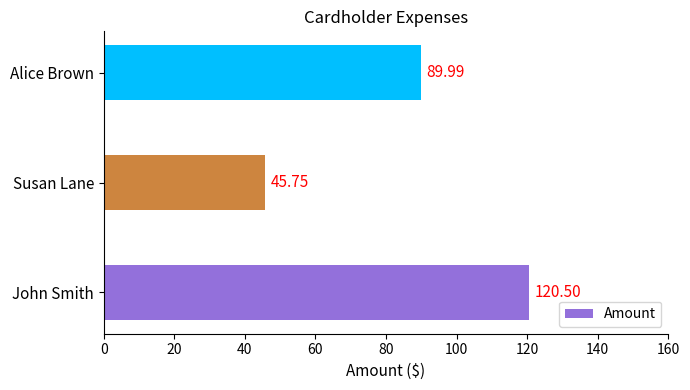

Which has a higher value, Alice Brown or John Smith?

John Smith